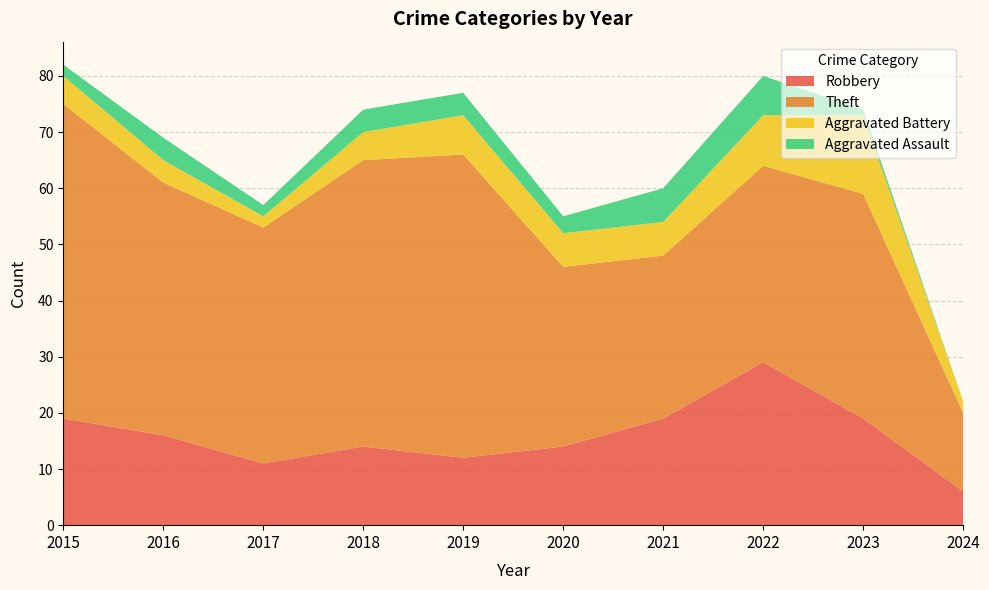

Reading left to right, list all the values displayed in this chart.

Robbery: 2015=19	2016=16	2017=11	2018=14	2019=12	2020=14	2021=19	2022=29	2023=19	2024=6
Theft: 2015=56	2016=45	2017=42	2018=51	2019=54	2020=32	2021=29	2022=35	2023=40	2024=14
Aggravated Battery: 2015=5	2016=4	2017=2	2018=5	2019=7	2020=6	2021=6	2022=9	2023=14	2024=2
Aggravated Assault: 2015=2	2016=4	2017=2	2018=4	2019=4	2020=3	2021=6	2022=7	2023=1	2024=0